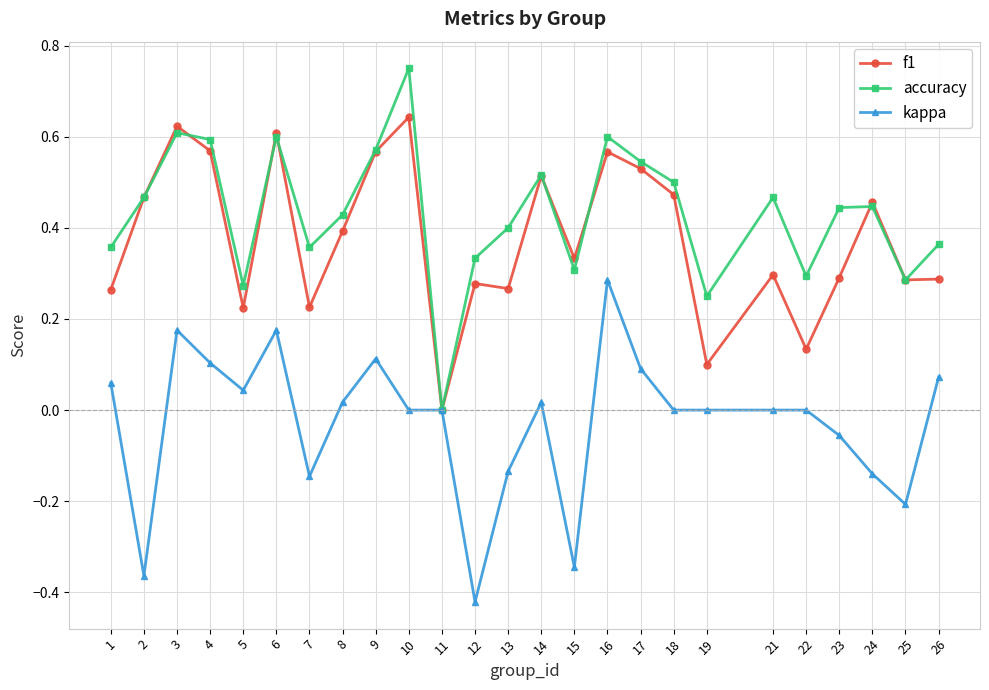

Does the chart have visible grid lines?

Yes